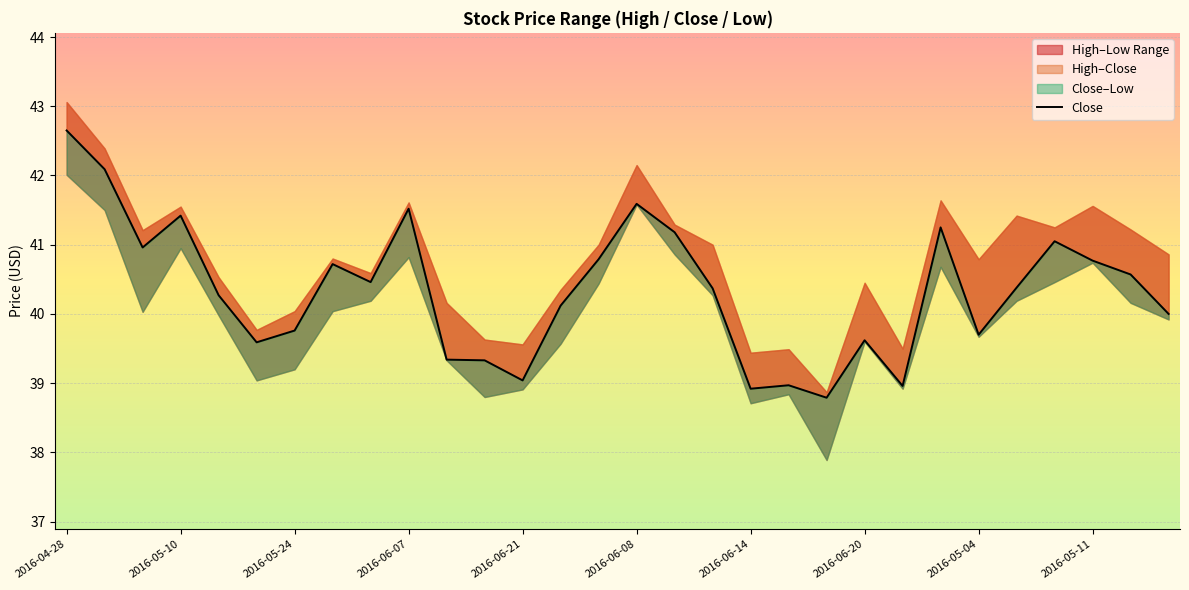

Does the chart display data point markers on the line(s)?

No